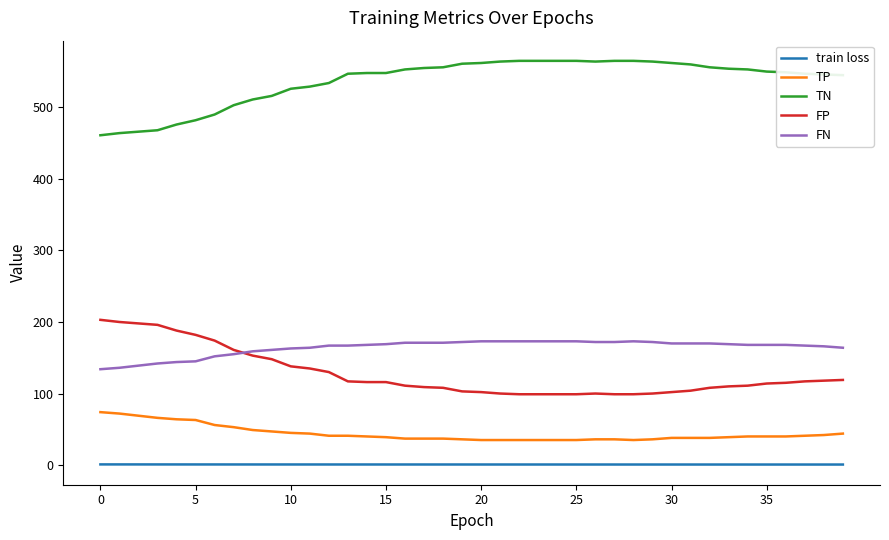

Which series has the largest total across all categories?

TN